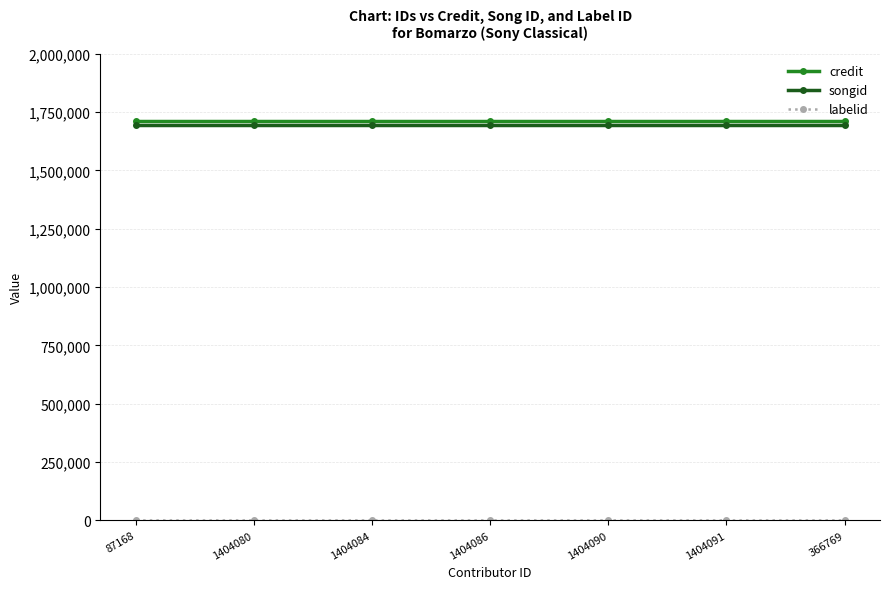

At how many categories does at least one series exceed 861188?

7